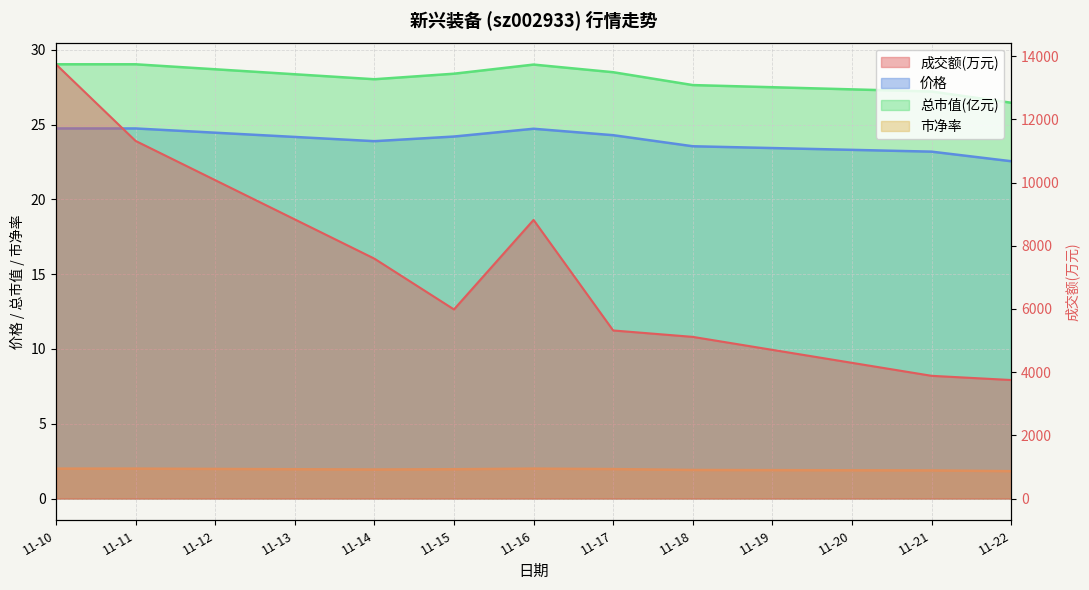

True or false: 市净率 and 成交额(万元) cross at least once.

False